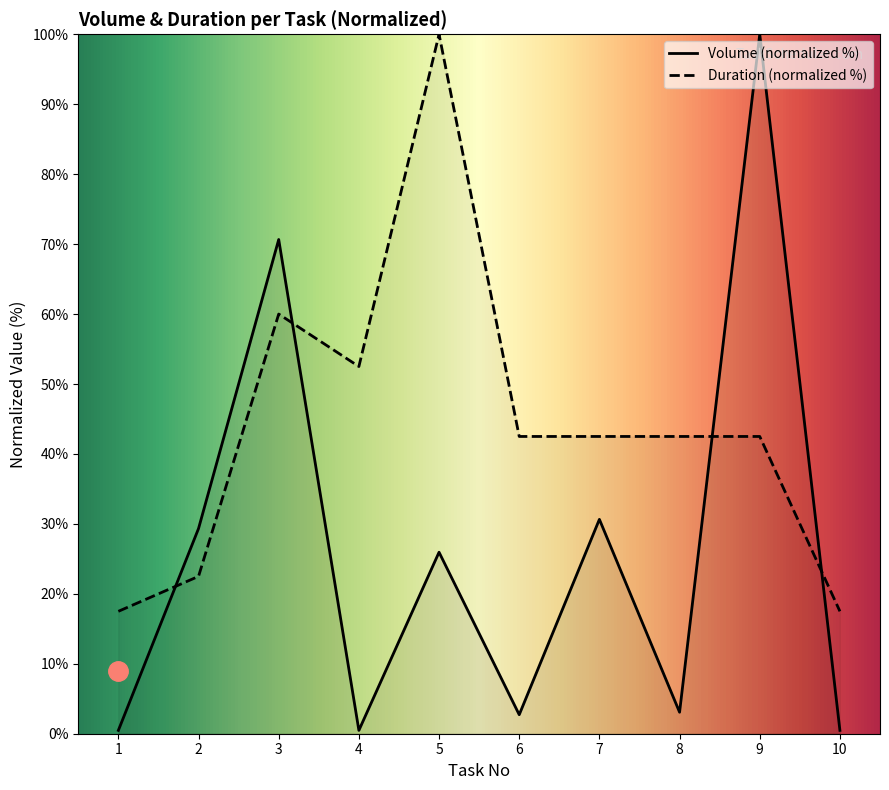

Reading left to right, transcribe all the data shown in this chart.

Volume: 1=0.5	2=29.3	3=70.7	4=0.5	5=26.0	6=2.7	7=30.6	8=3.1	9=100.0	10=0.5
Duration: 1=17.5	2=22.5	3=60.0	4=52.5	5=100.0	6=42.5	7=42.5	8=42.5	9=42.5	10=17.5